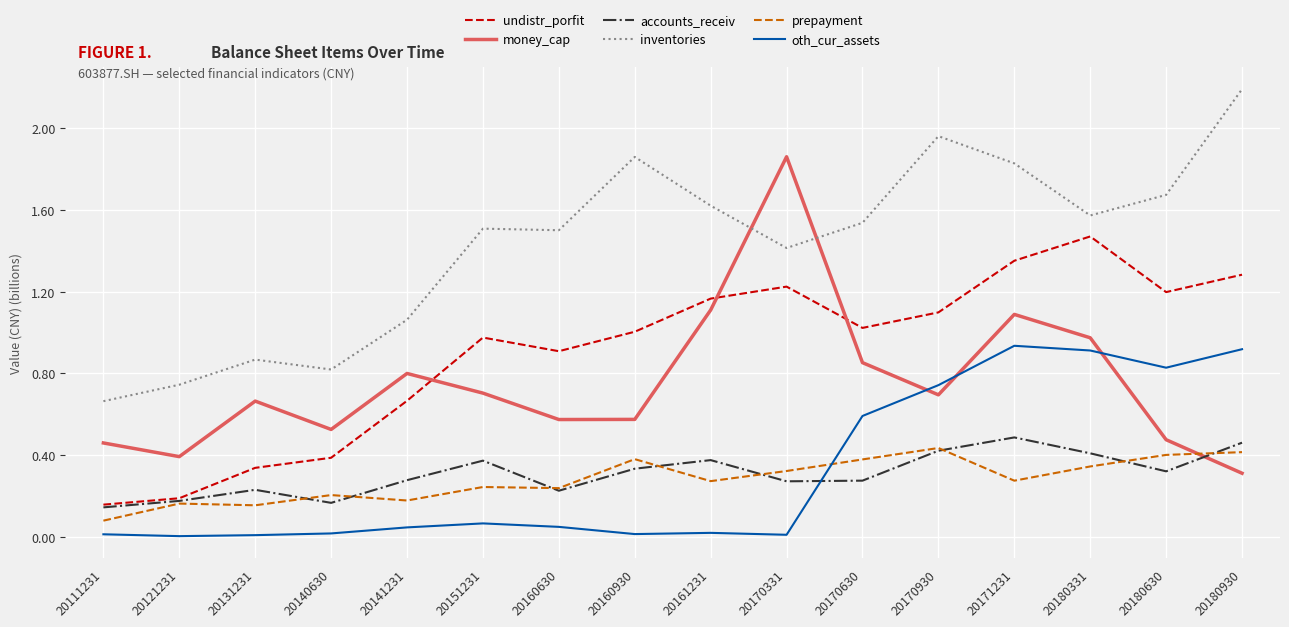

Rank the series by their maximum value, from lowest to highest.

prepayment, accounts_receiv, oth_cur_assets, undistr_porfit, money_cap, inventories